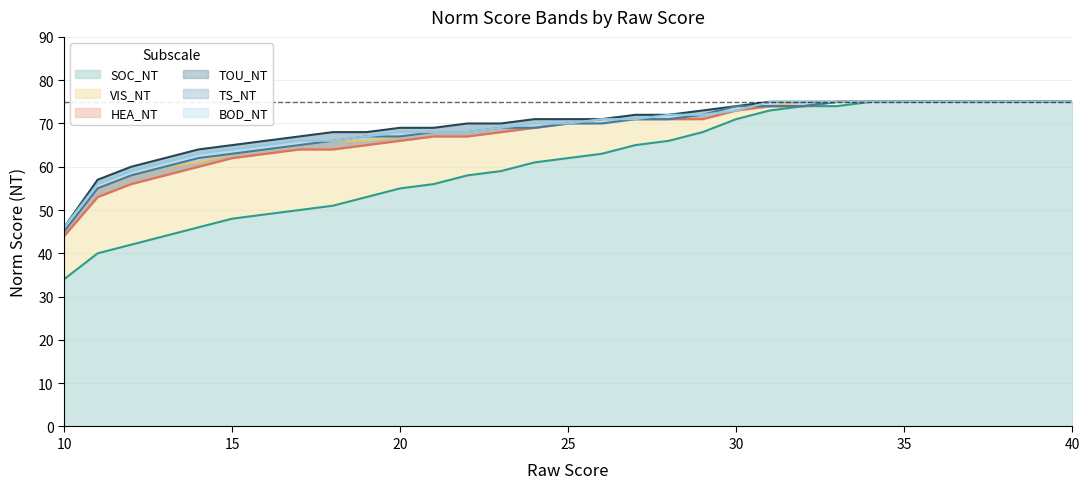

What is the difference between the maximum and minimum values in the BOD_NT series?

29